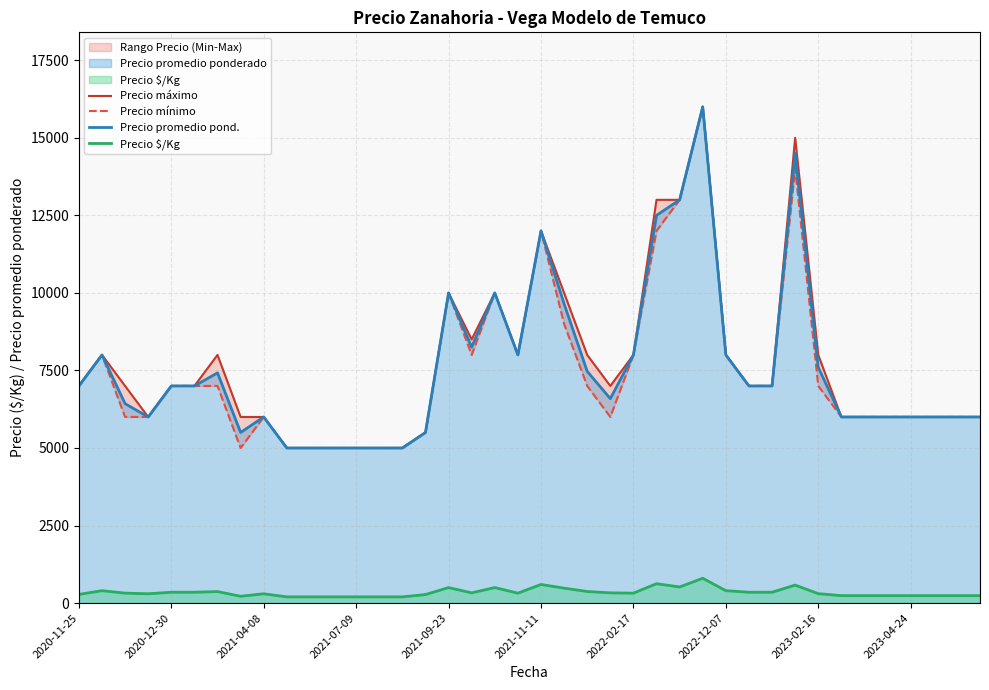

What is the lowest value of the Precio promedio pond. series?

5000